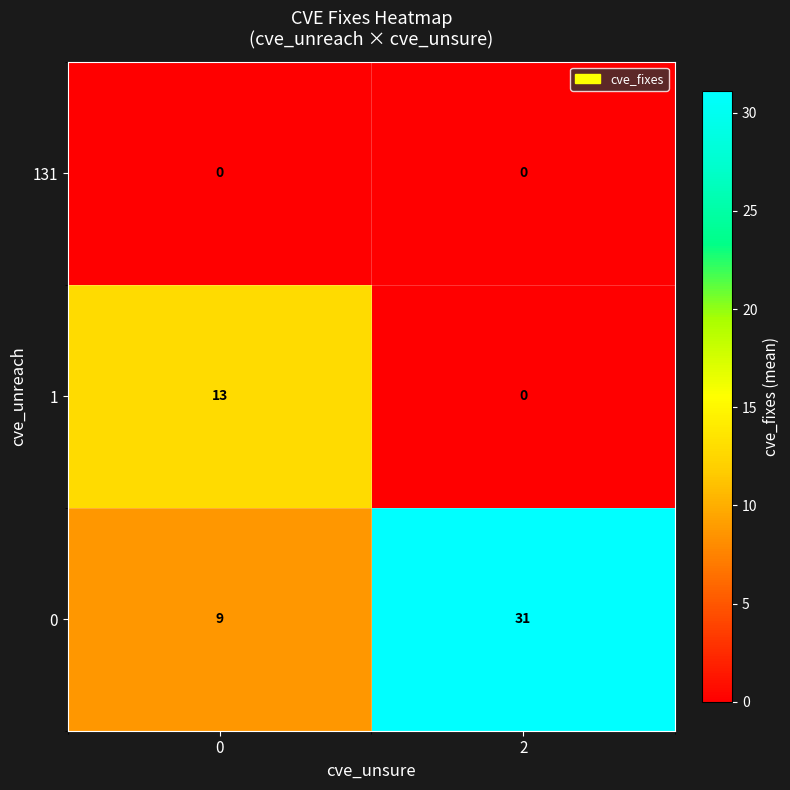

The value of 0 at 2 is 31. True or false?

True